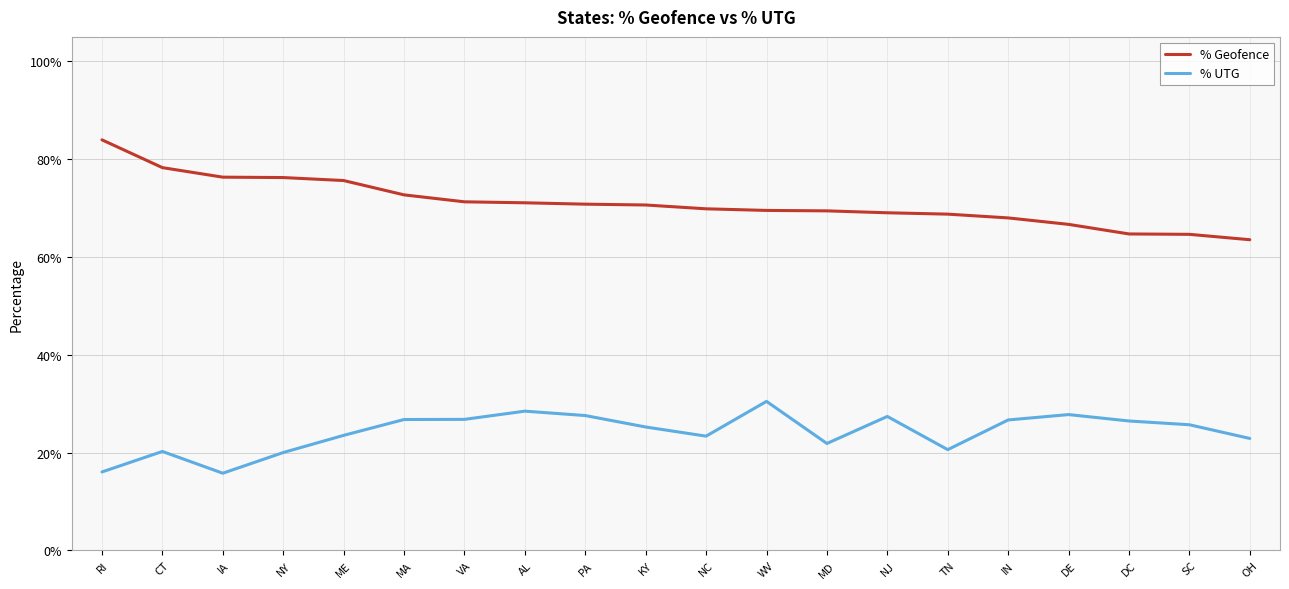

At KY, list the series in order from largest to smallest.

% Geofence, % UTG